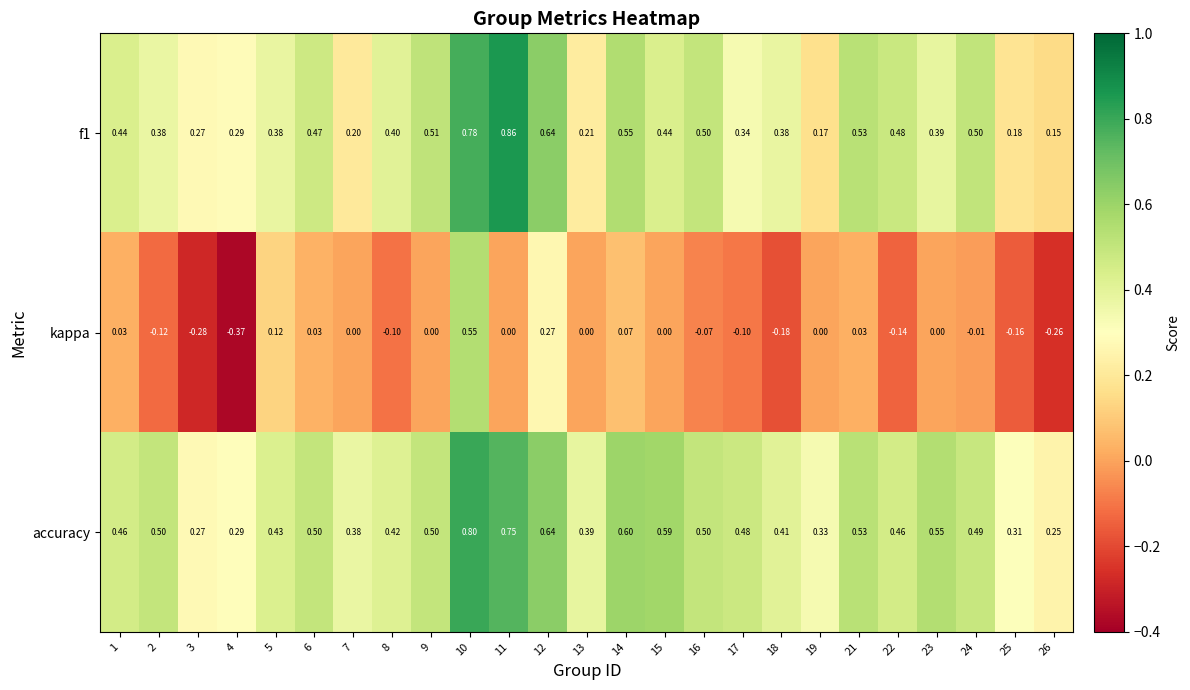

What is the total value across all series at 6?

1.0